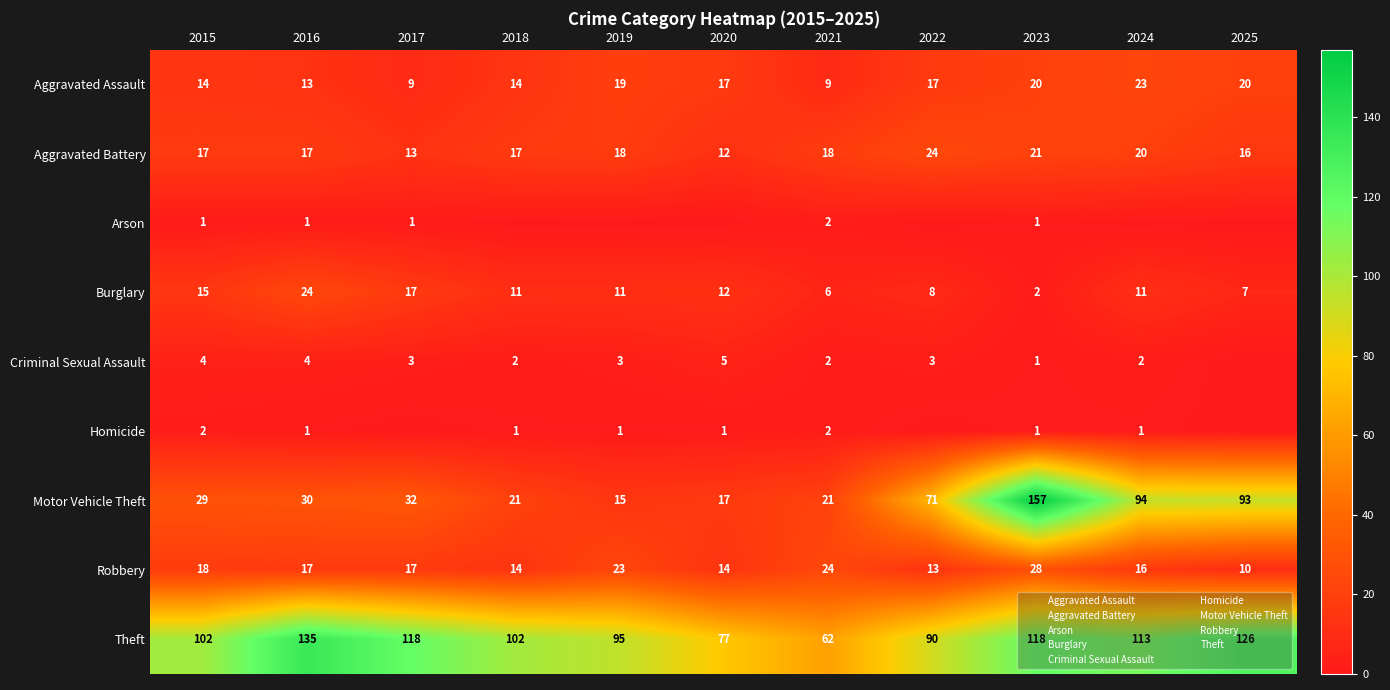

At which label does Criminal Sexual Assault first exceed 3?

2015